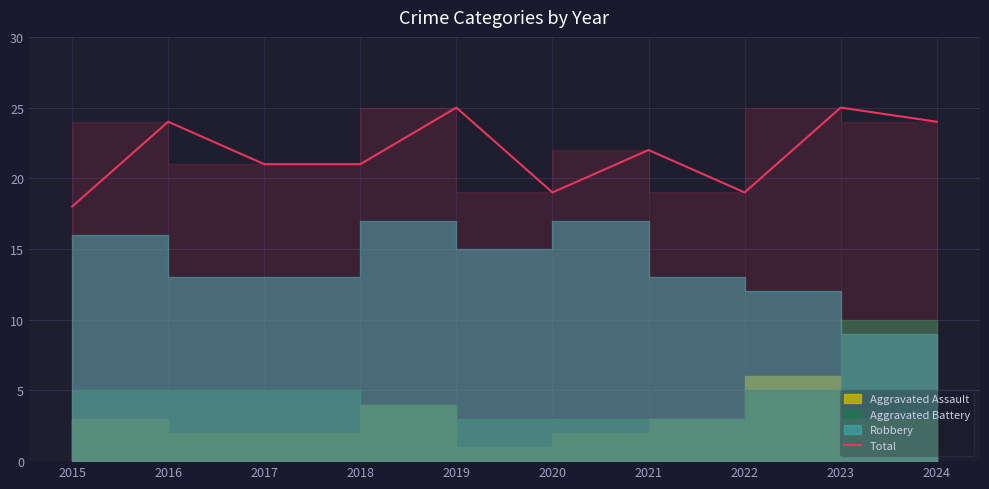

Rank the categories by value from lowest to highest.

2015, 2020, 2022, 2017, 2018, 2021, 2016, 2024, 2019, 2023